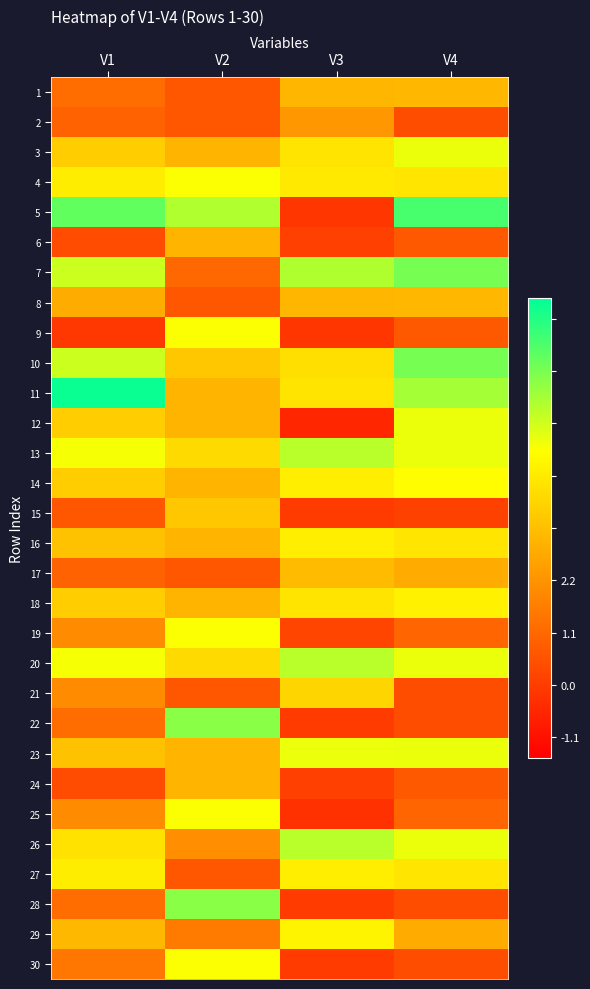

How many categories are shown in the chart?

4